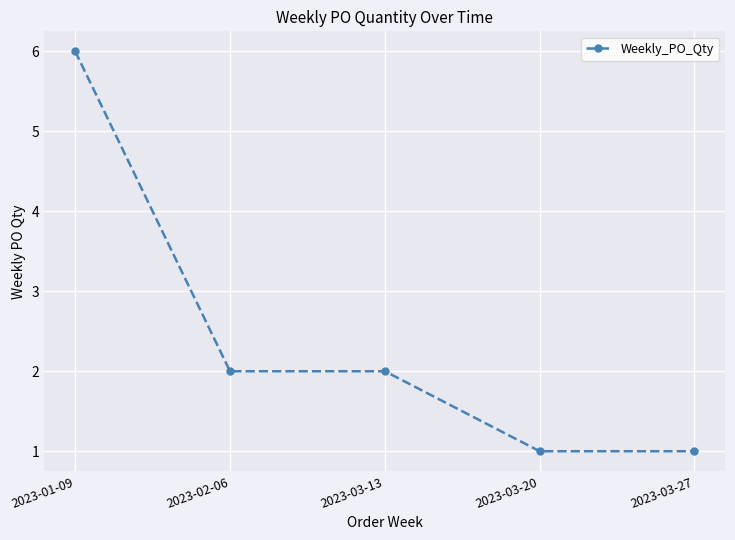

What is the value of the 3rd point from the left?

2